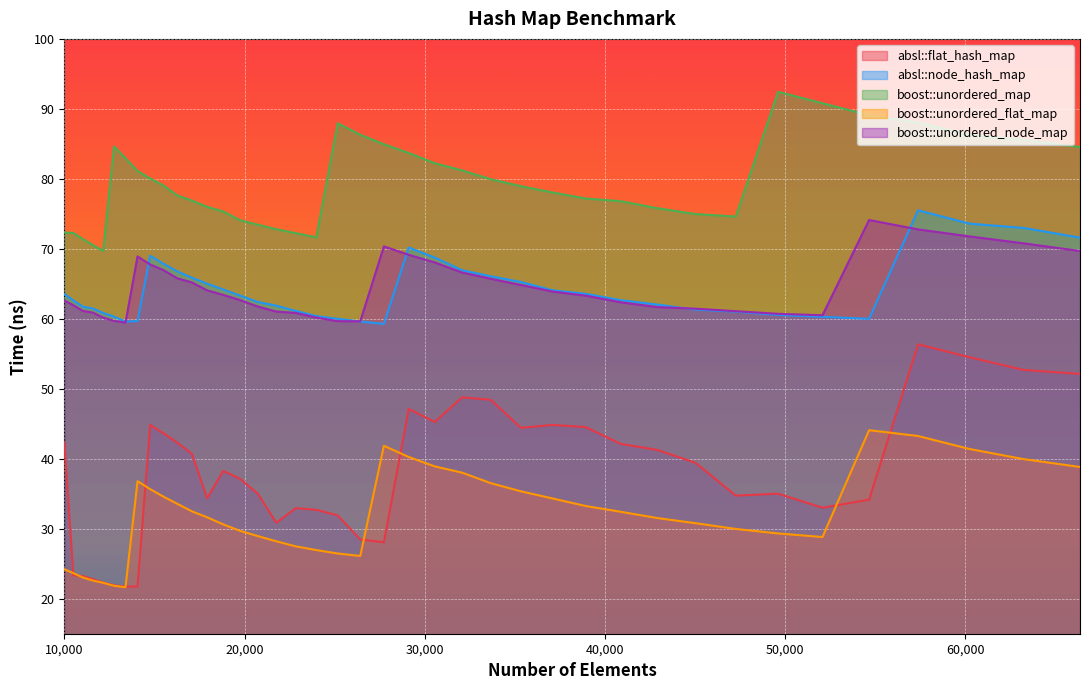

Is it true that boost::unordered_map equals 131.4 at 15498?

False